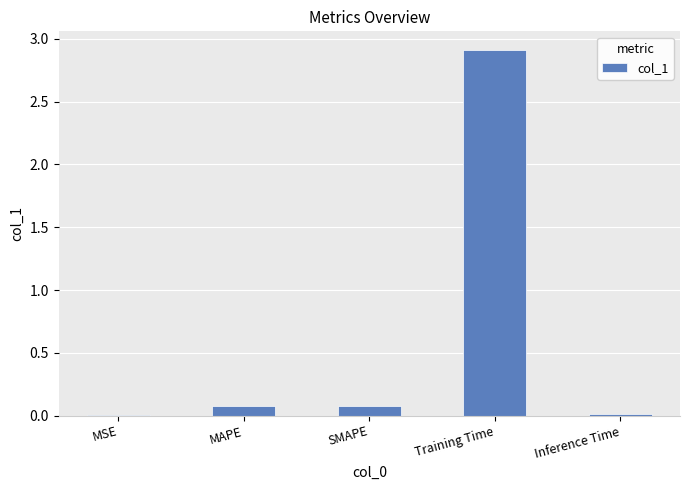

Count the number of categories in the chart.

5